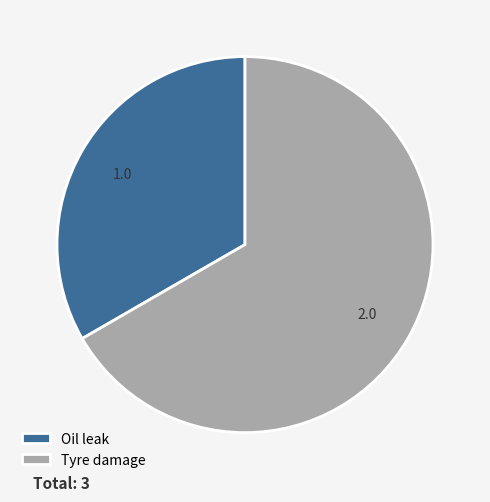

True or false: Oil leak accounts for 33% of the total.

True